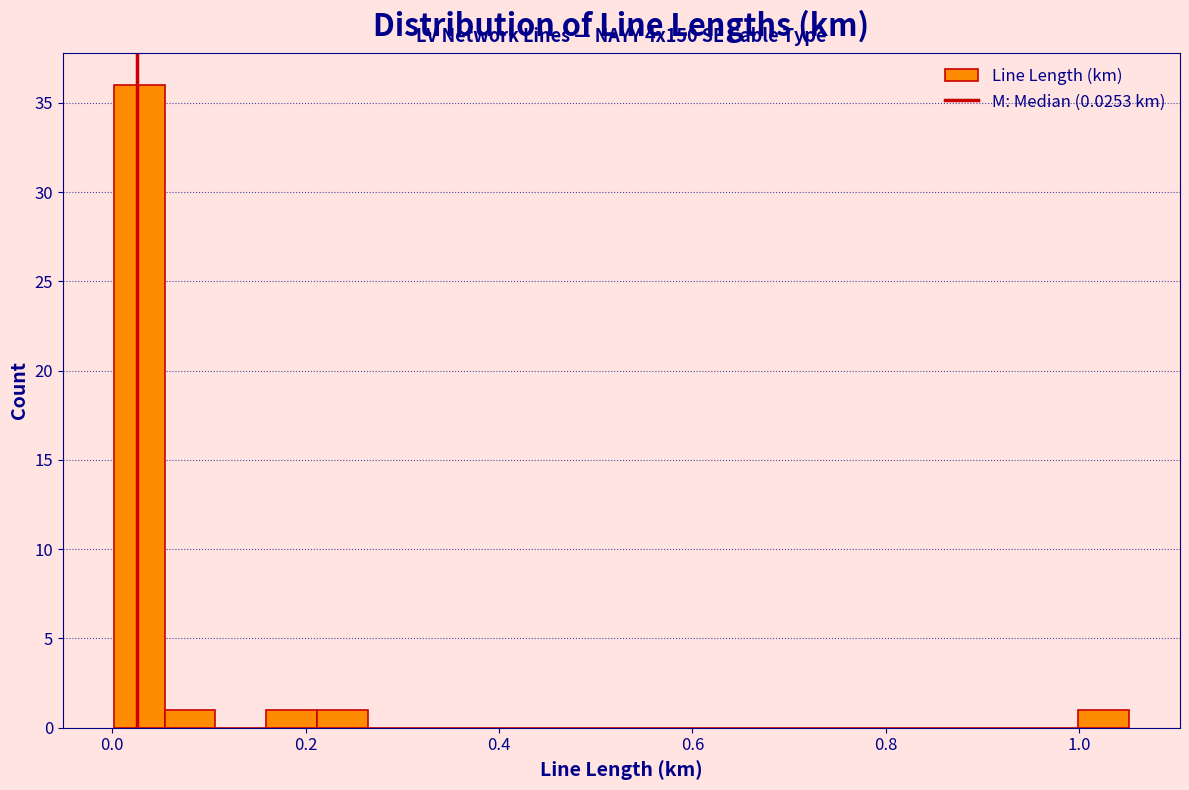

Read against the x-axis, roughly where is the centre of the tallest bar?

0.02